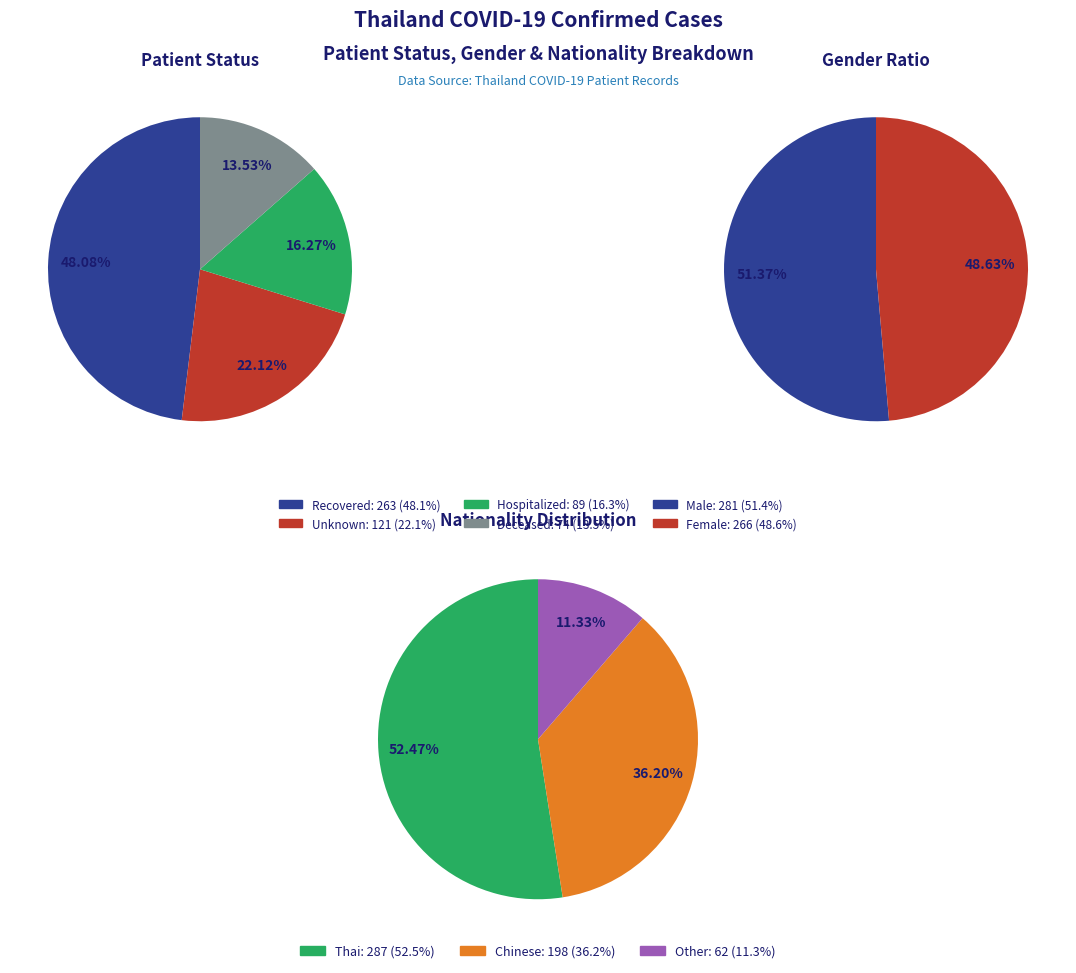

What is the largest slice in the pie chart?

recovered